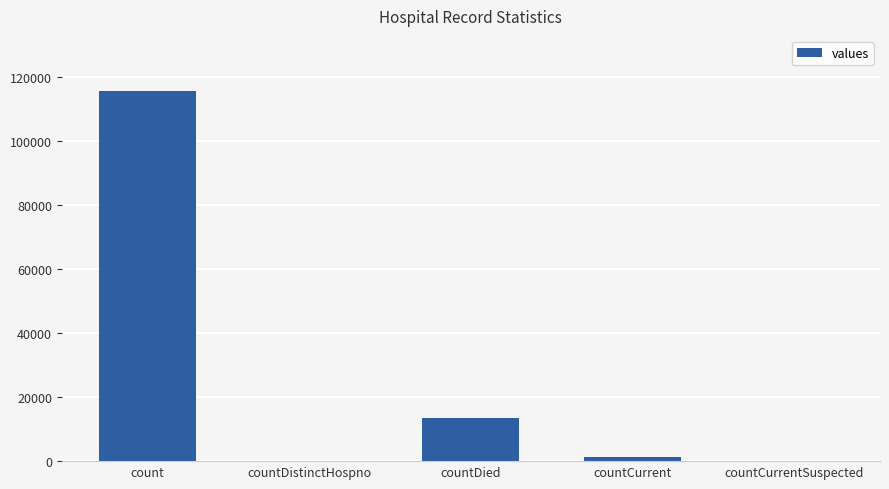

Between countDistinctHospno and countDied, which is larger?

countDied